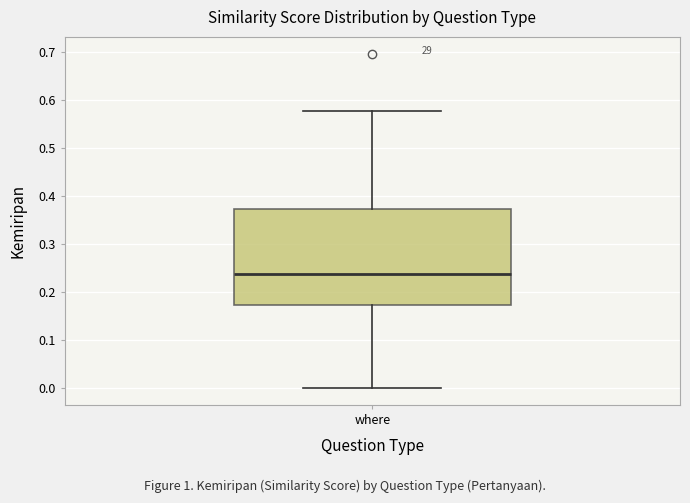

Transcribe this box plot: give where the median line is, the range the box spans, and where the two whiskers end, as read against the y-axis. The values are not printed on the chart, so give them approximately, as read against the axis.

median 0.24, box 0.17 to 0.37, whiskers 0.00 to 0.58